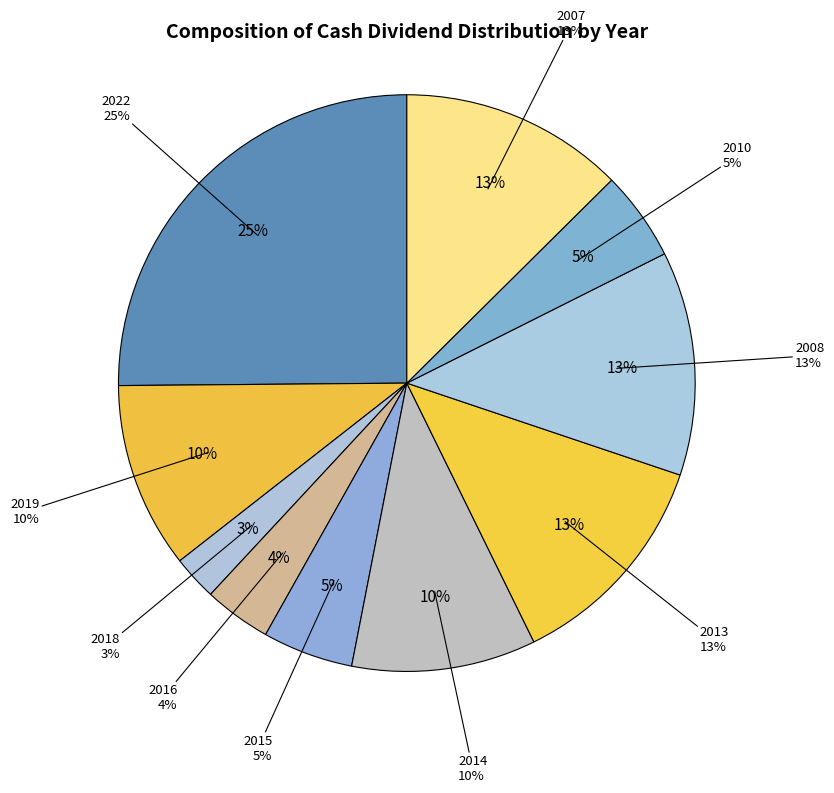

What percentage is the 2014 slice, to the nearest percent?

10%